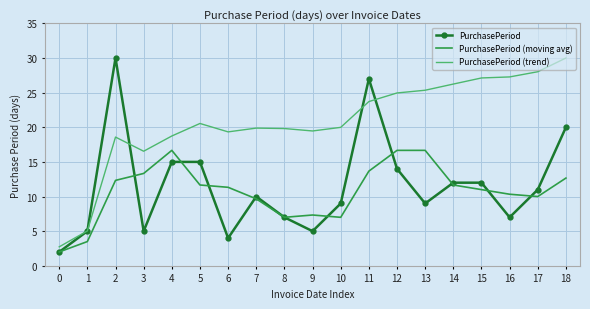

At which label does PurchasePeriod (trend) reach its peak?

18